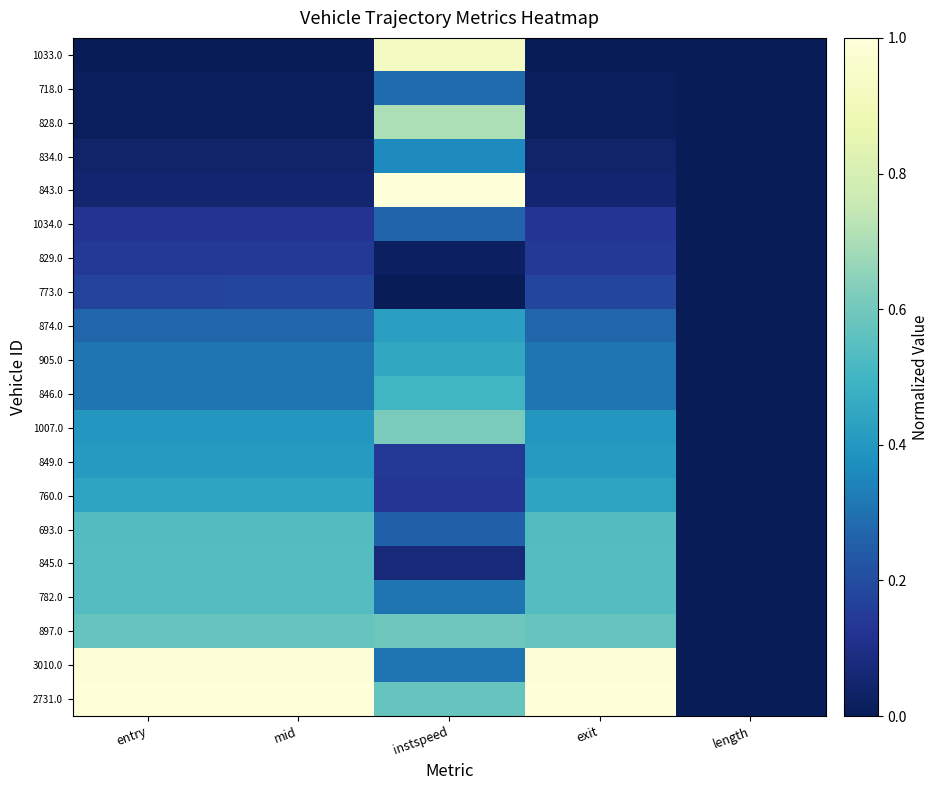

How many series are shown in this chart?

20